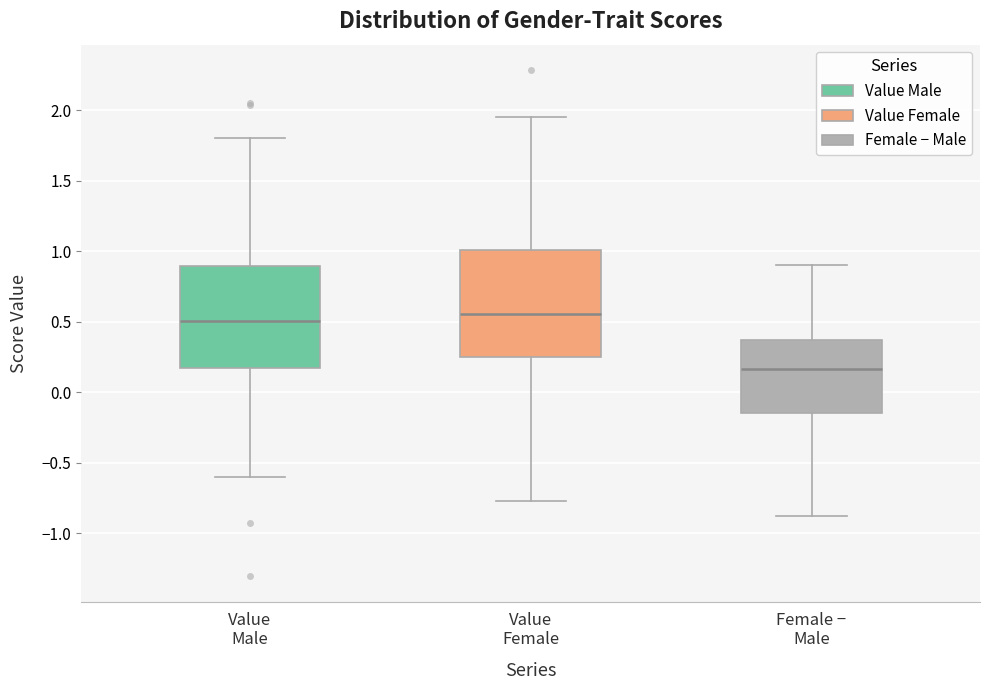

Which box's median line is the highest?

Value Female